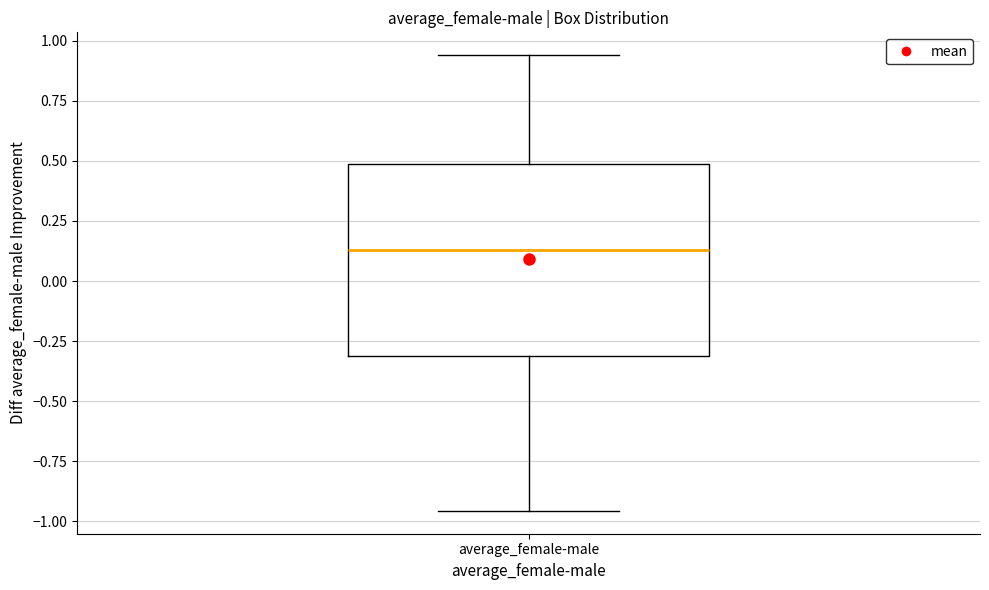

Where does the median line of the box for average_female-male sit on the y-axis? The values are not printed on the chart, so give them approximately, as read against the axis.

0.15